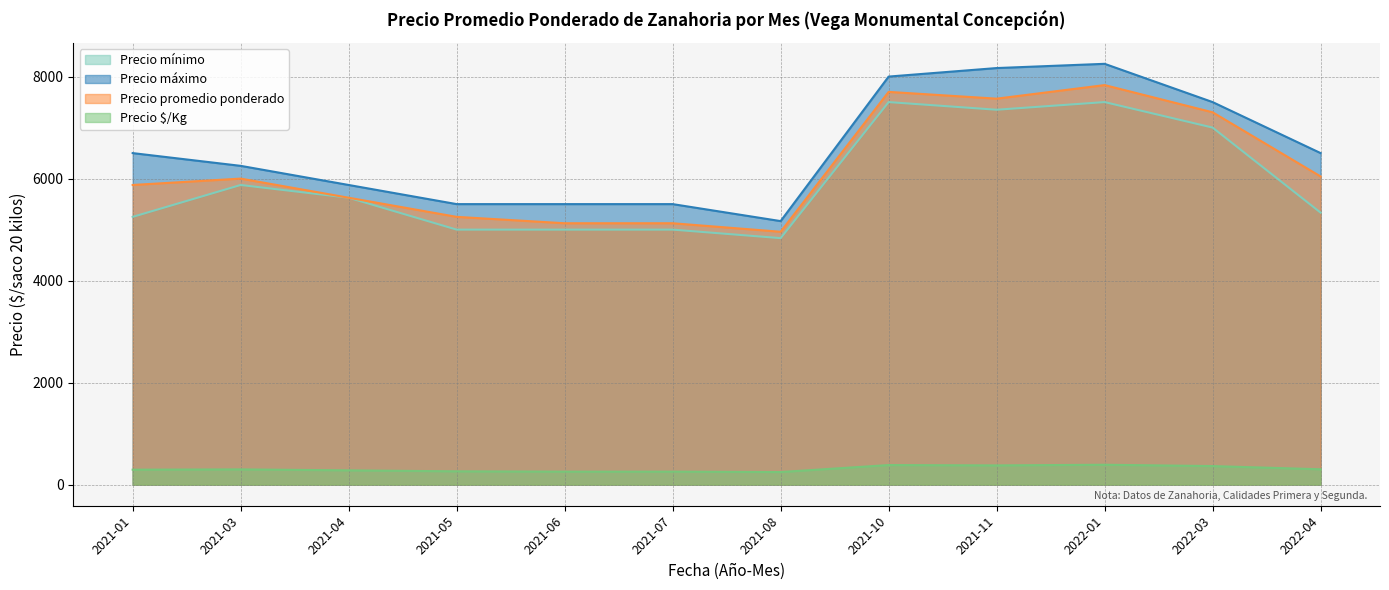

At which category is the sum across all series the highest?

2022-01